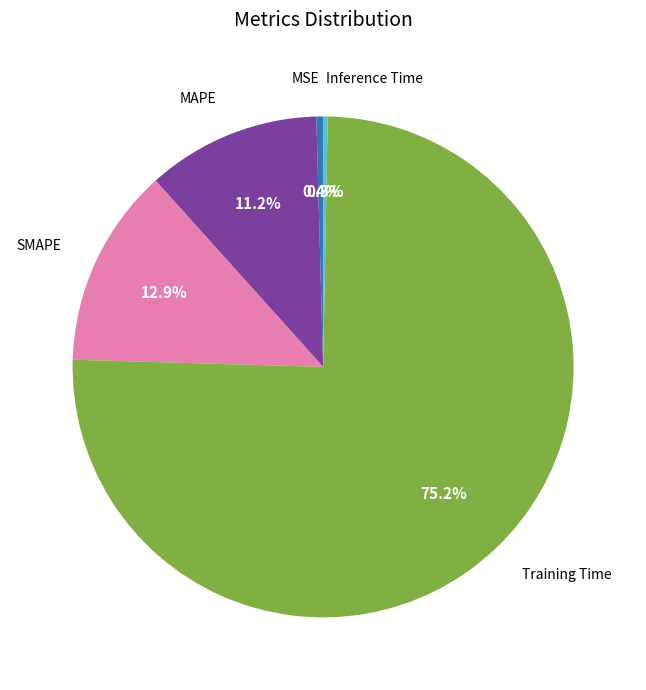

To the nearest percent, what is the difference between the largest and smallest slice percentages?

75%